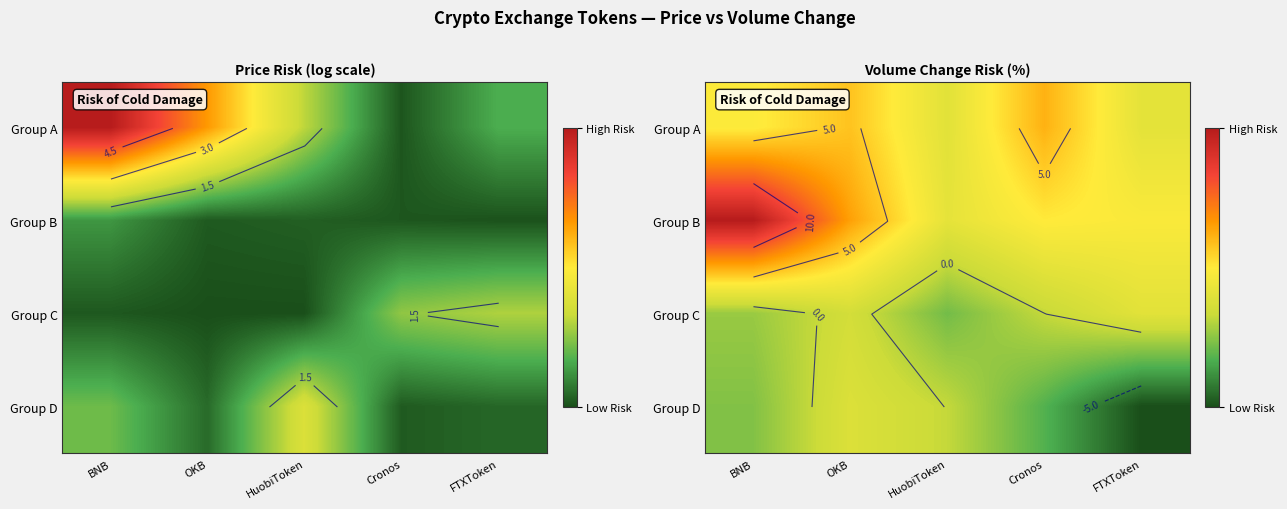

What is the difference between the second highest and second lowest values in the Group A series?

3.5